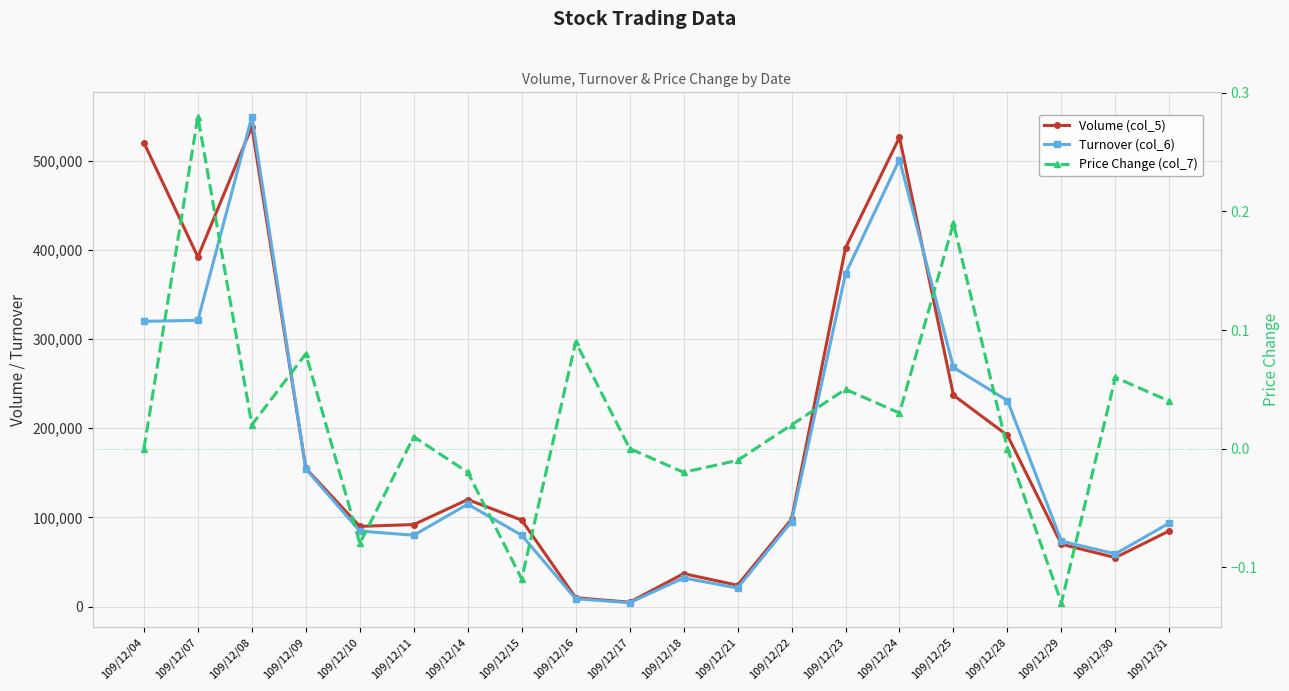

What is the sum of all Volume (col_5) values?

3745000.0